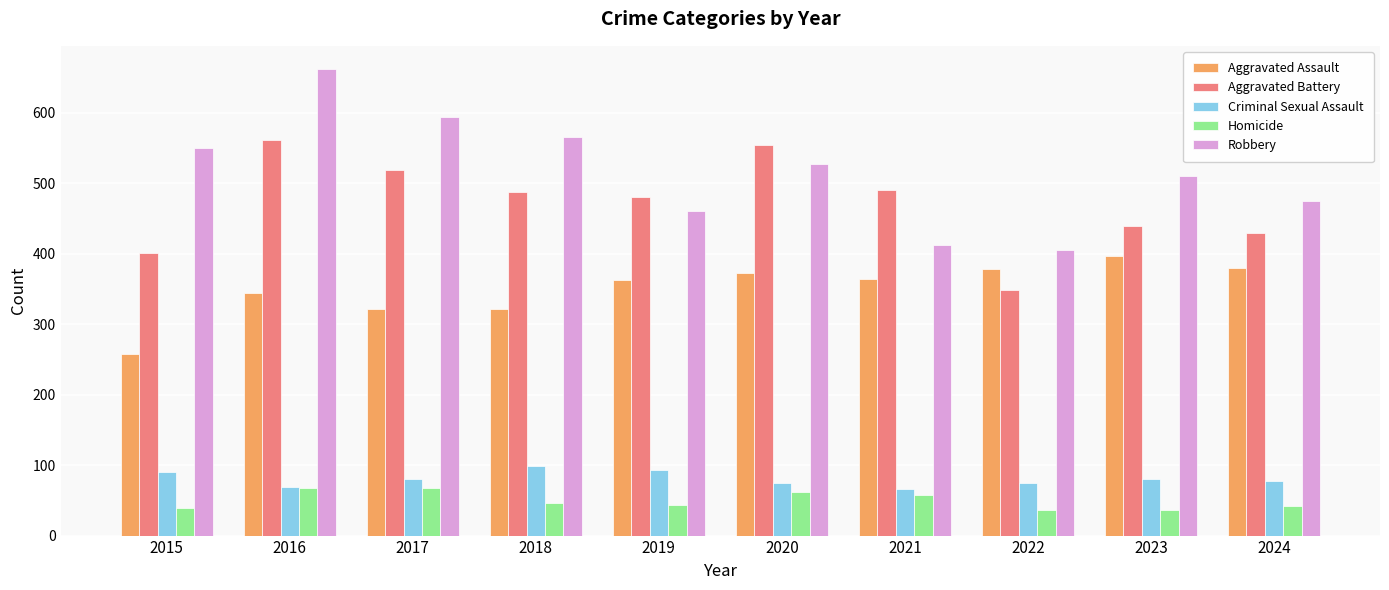

What is the average value of the Aggravated Assault series?

350